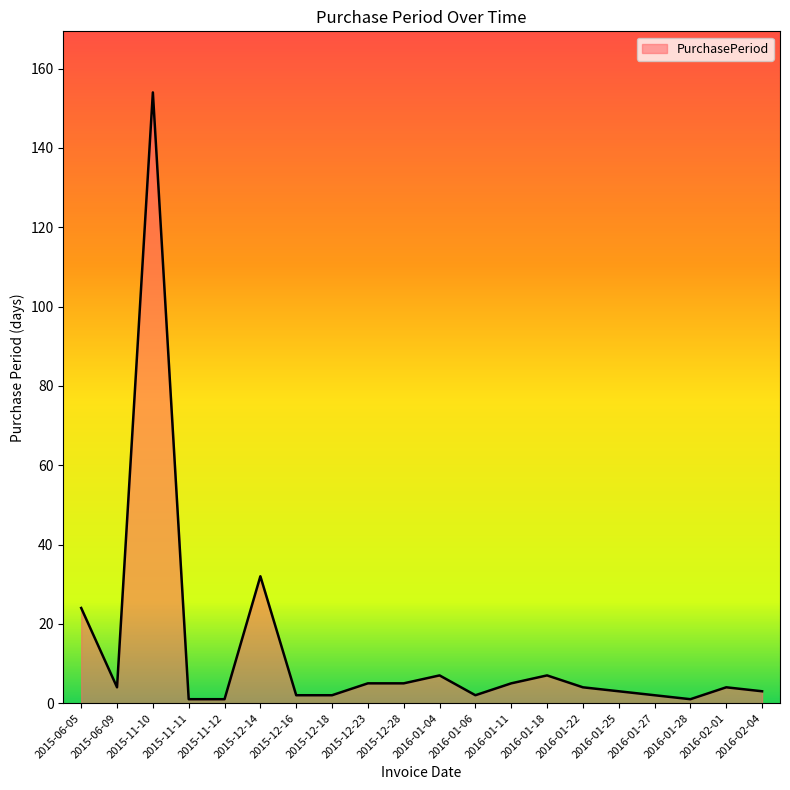

What is the difference between the second highest and minimum values?

31